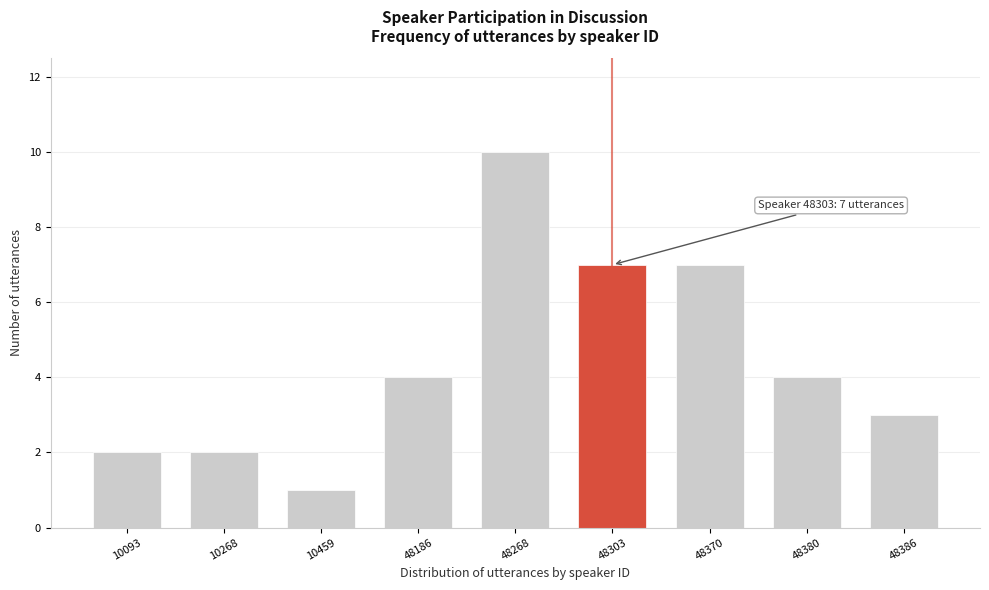

Reading right to left, extract all data points from this chart.

48386=3	48380=4	48370=7	48303=7	48268=10	48186=4	10459=1	10268=2	10093=2